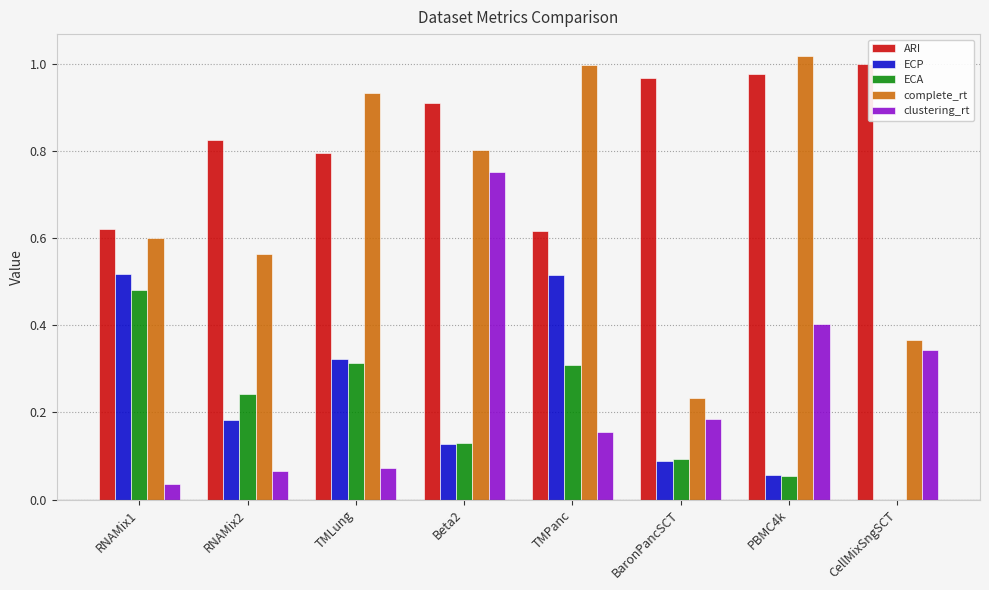

The value of ECA at Beta2 is 0.2. True or false?

False